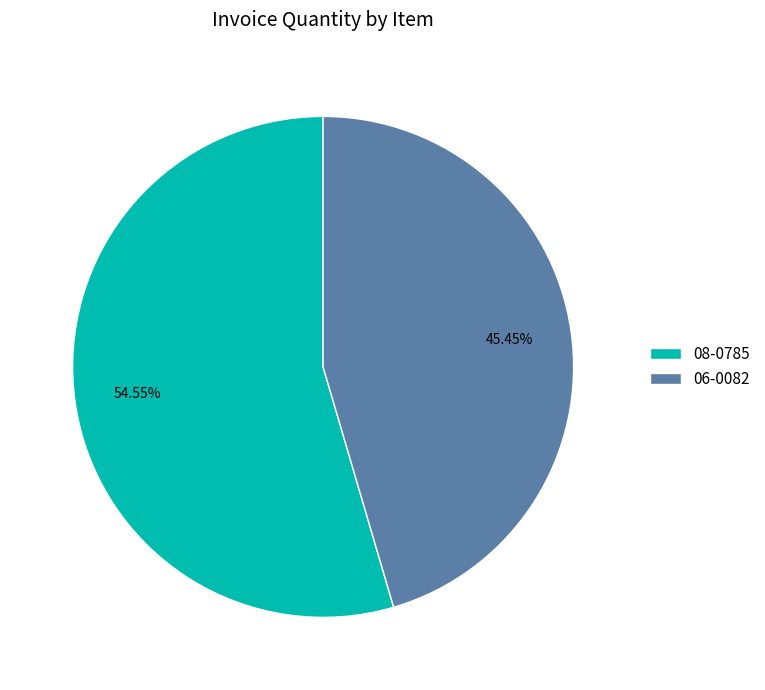

Rank the categories by value from lowest to highest.

06-0082, 08-0785